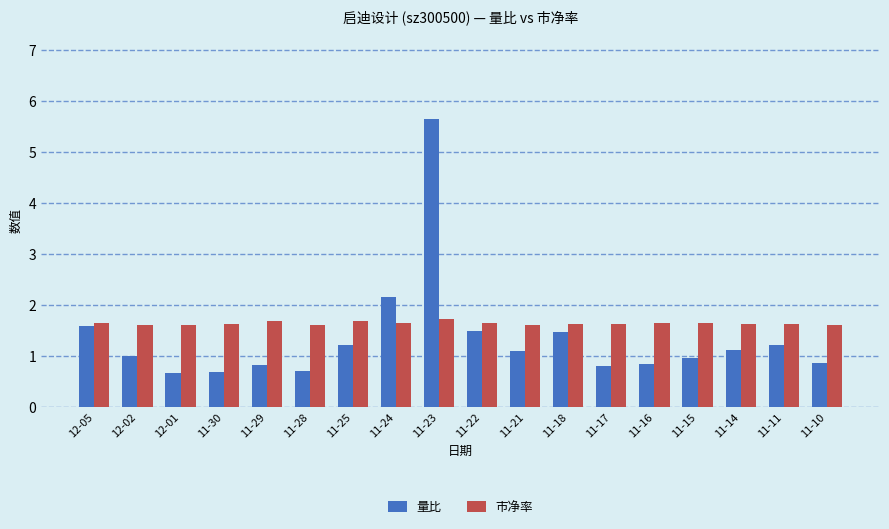

The 市净率 series shows 2.7 at 12-01. True or false?

False